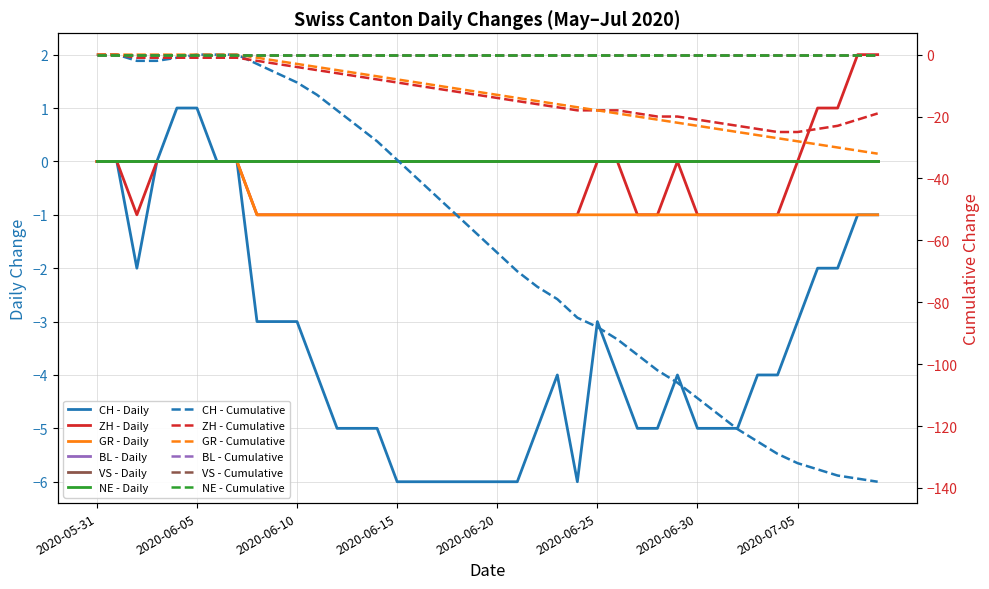

In ZH, how many points are higher than both neighbors (excluding endpoints)?

1